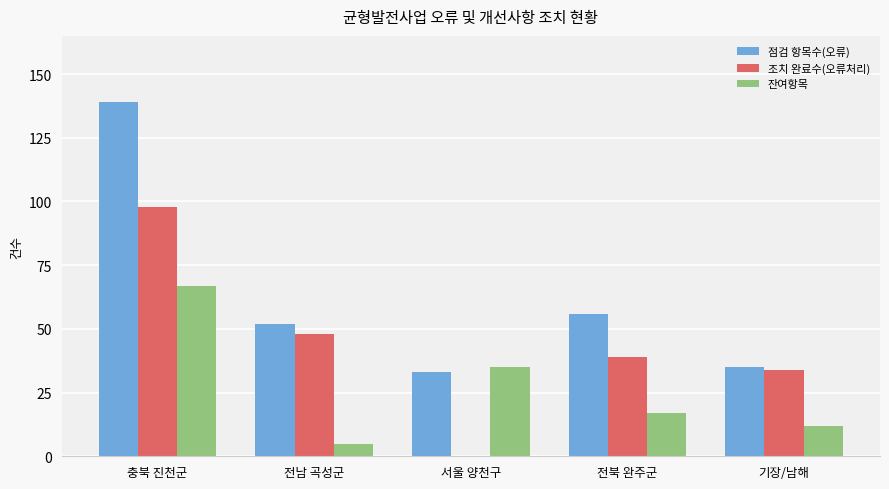

Are the bars grouped side by side (vs. stacked)?

Yes